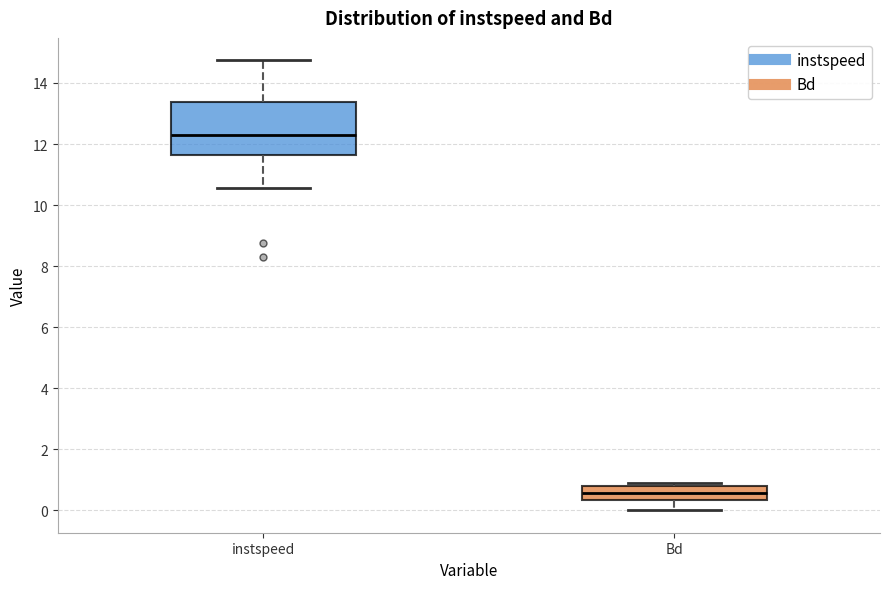

Where is the lower edge of the box for instspeed on the y-axis? The values are not printed on the chart, so give them approximately, as read against the axis.

11.6